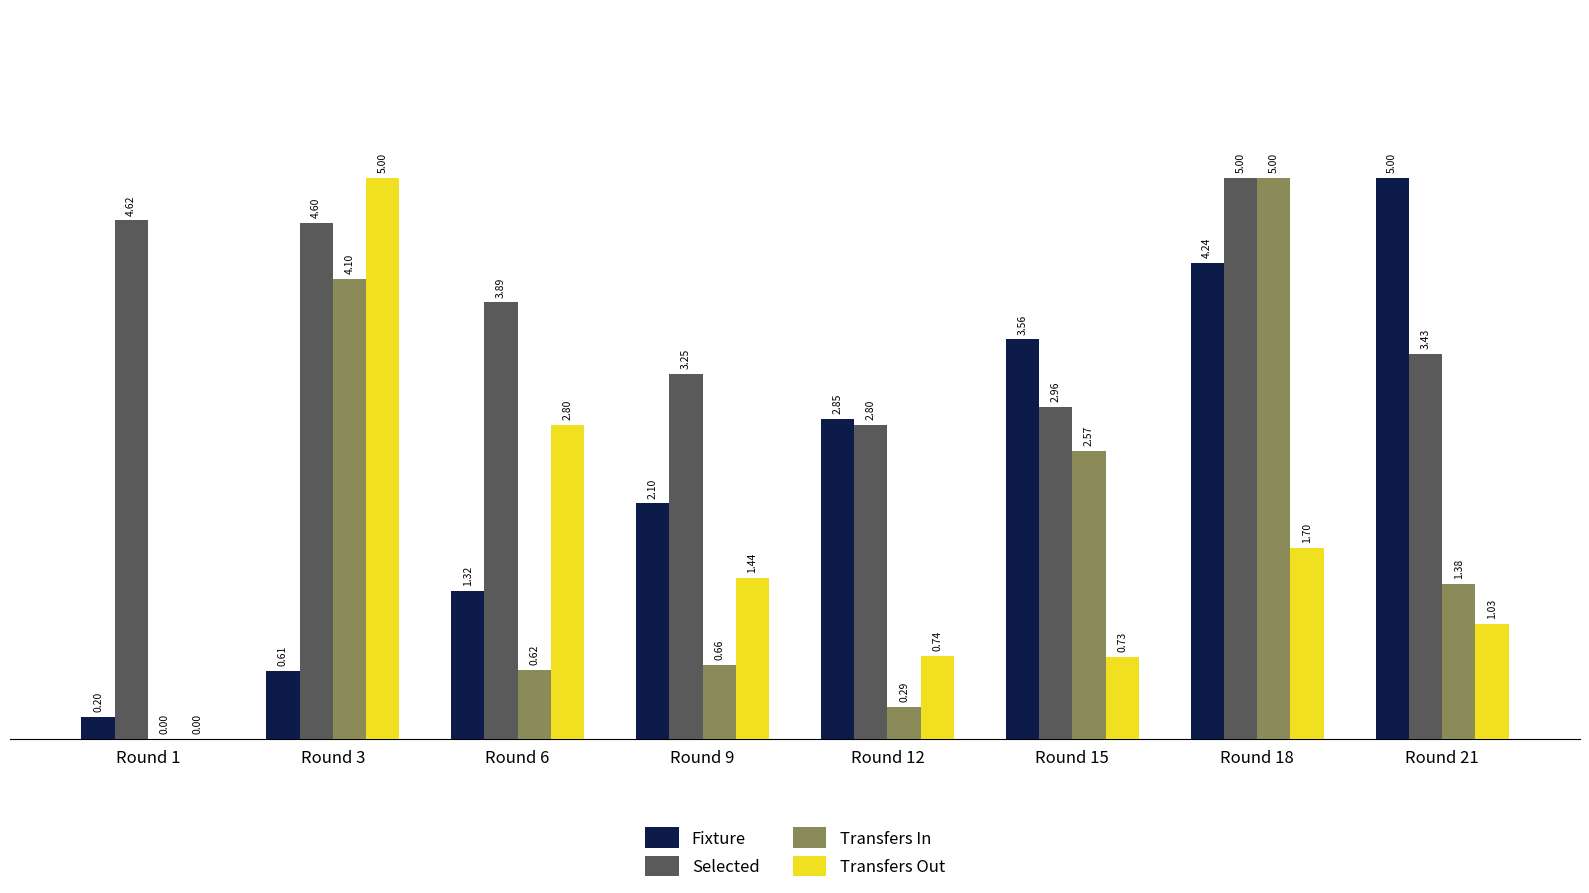

What is the sum of all Transfers In values?

14.6